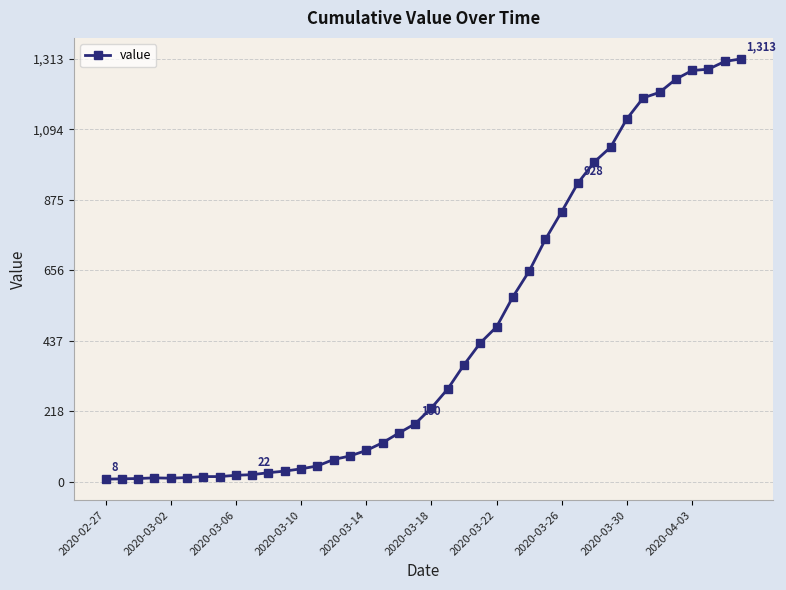

Does the chart have visible grid lines?

Yes